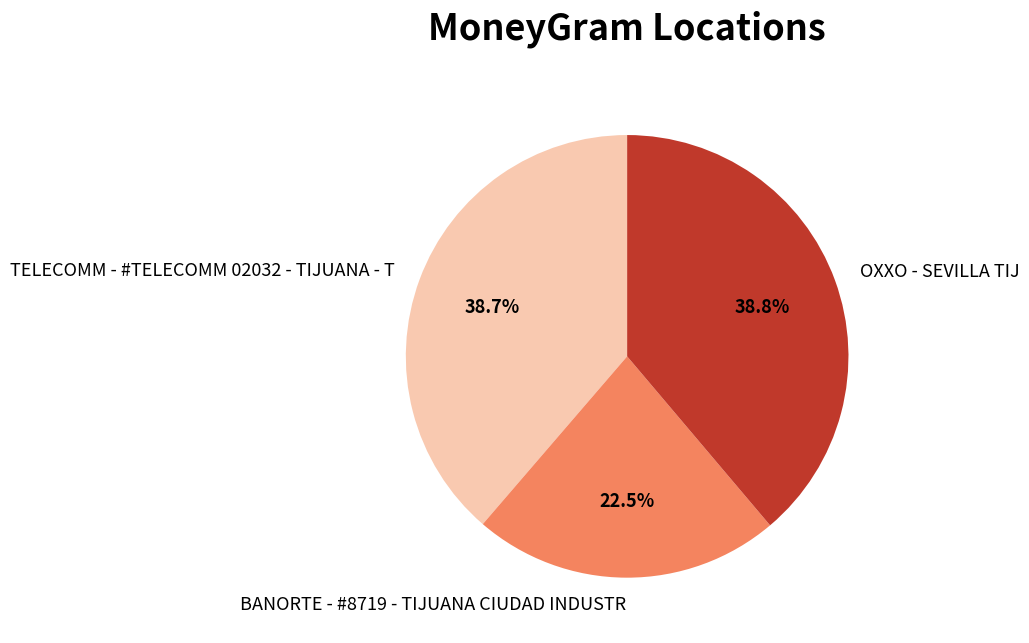

Count the number of slices in the pie.

3